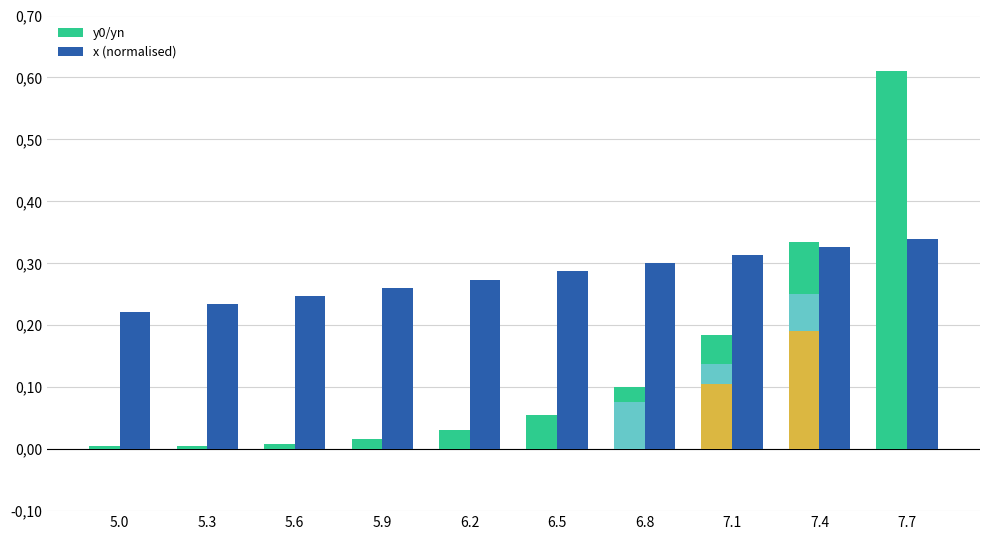

Reading left to right, extract all data points from this chart.

y0/yn: 5.0=0.0	5.3=0.0	5.6=0.0	5.9=0.0	6.2=0.0	6.5=0.1	6.8=0.1	7.1=0.2	7.4=0.3	7.7=0.6
x (normalised): 5.0=0.2	5.3=0.2	5.6=0.2	5.9=0.3	6.2=0.3	6.5=0.3	6.8=0.3	7.1=0.3	7.4=0.3	7.7=0.3